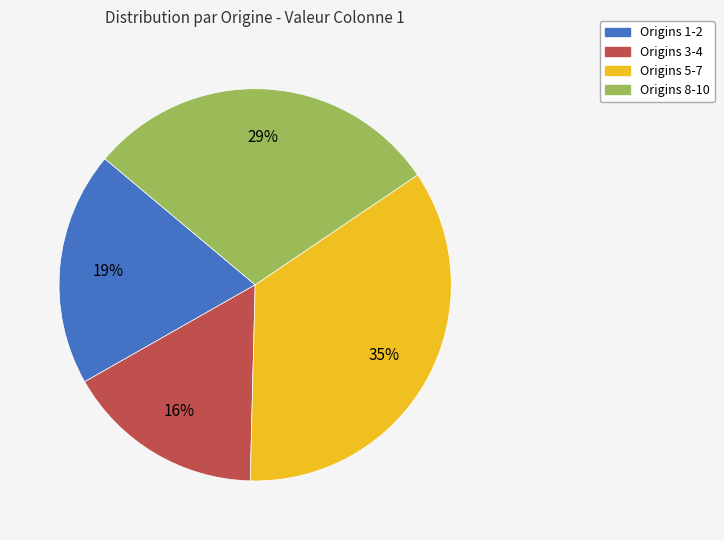

Is there a majority slice in this chart?

No